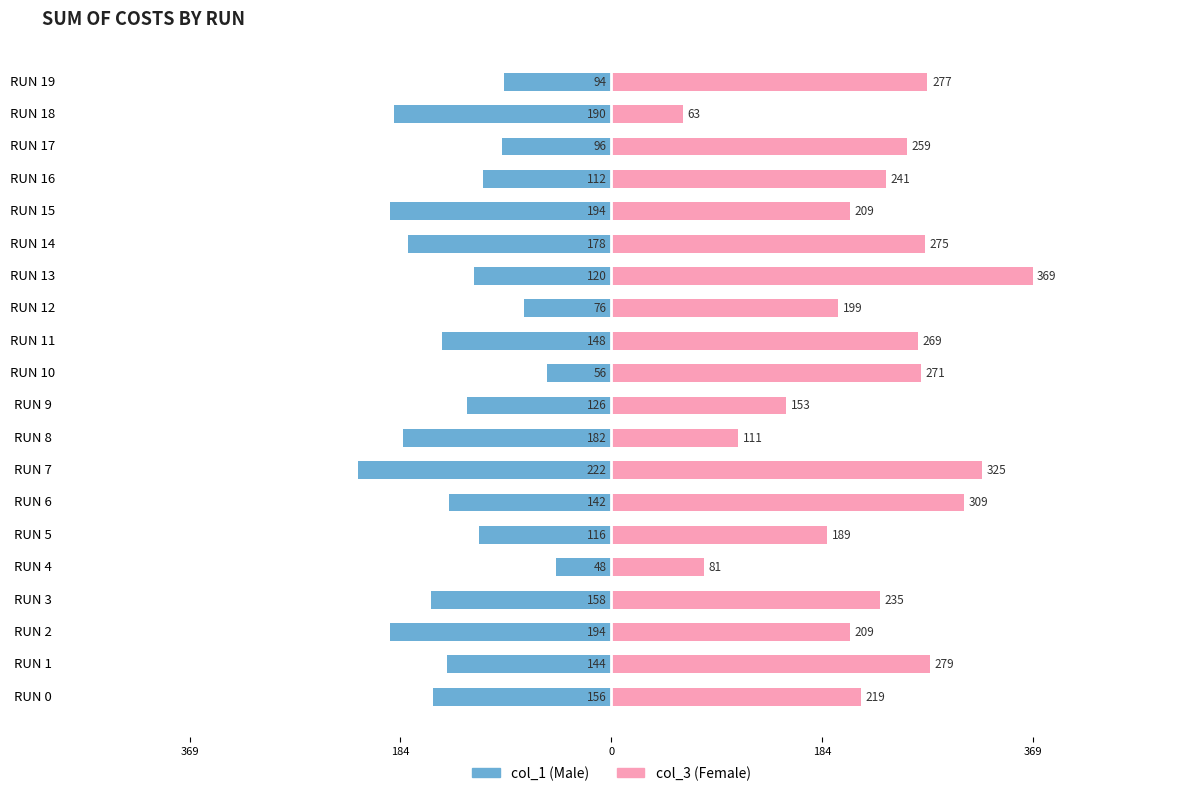

Reading left to right, extract all data points from this chart.

col_1: -156	-144	-194	-158	-48	-116	-142	-222	-182	-126	-56	-148	-76	-120	-178	-194	-112	-96	-190	-94
col_3: 219	279	209	235	81	189	309	325	111	153	271	269	199	369	275	209	241	259	63	277